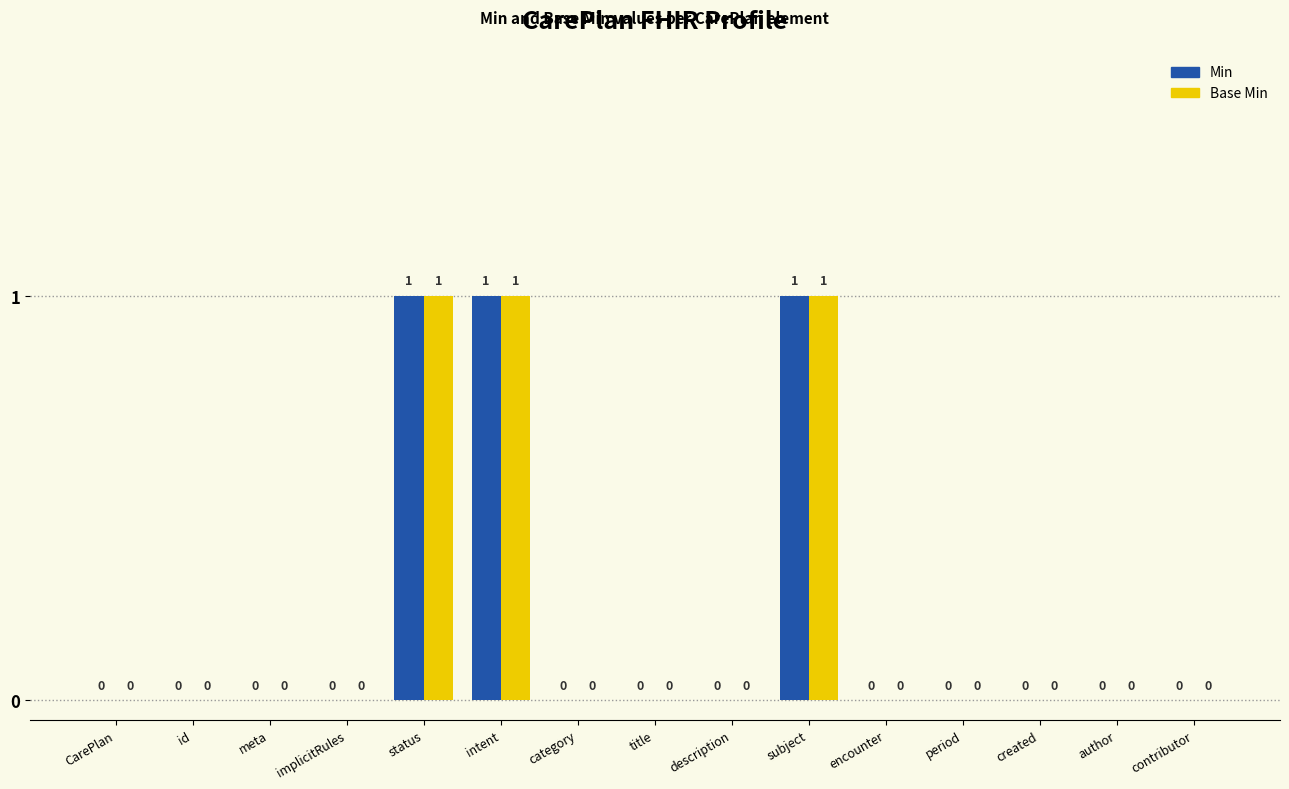

Is it true that Base Min equals 0 at meta?

True